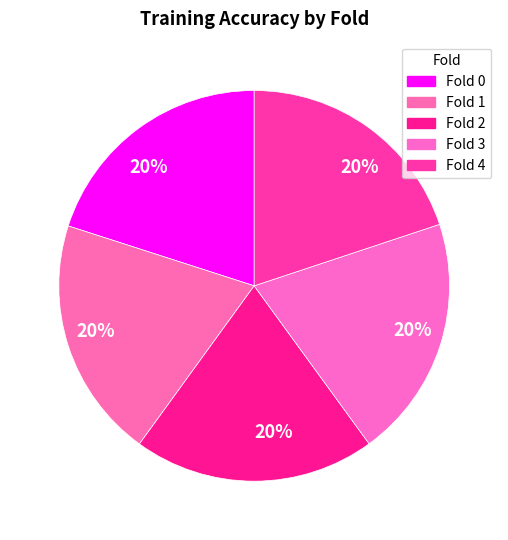

Is there any slice that represents more than half of the pie?

No